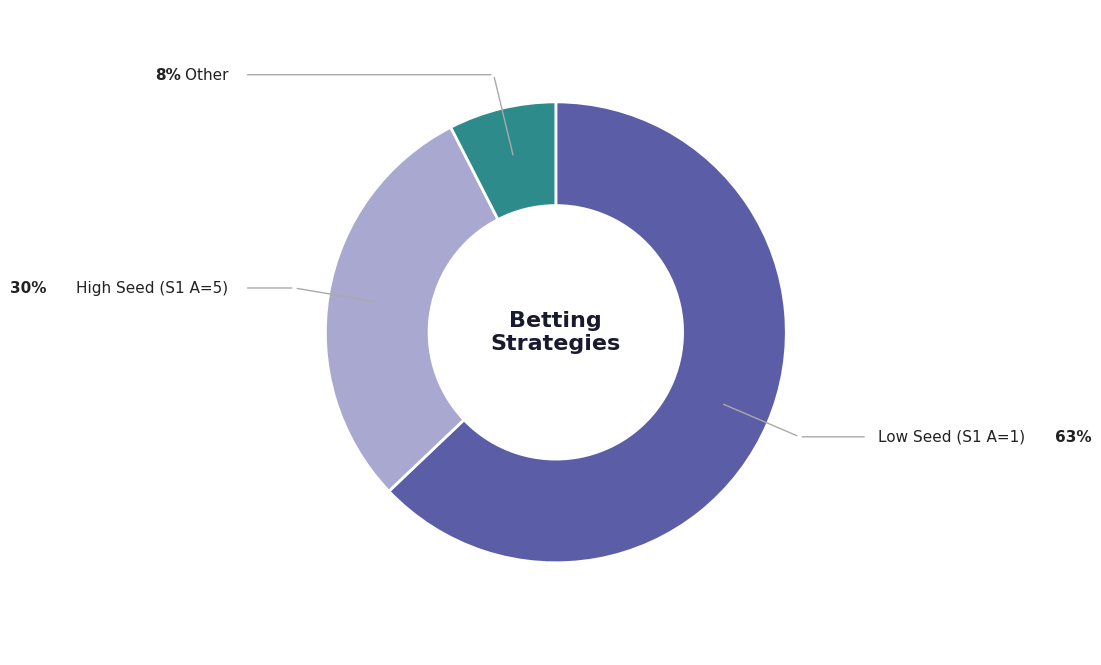

Does any single category account for the majority?

Yes